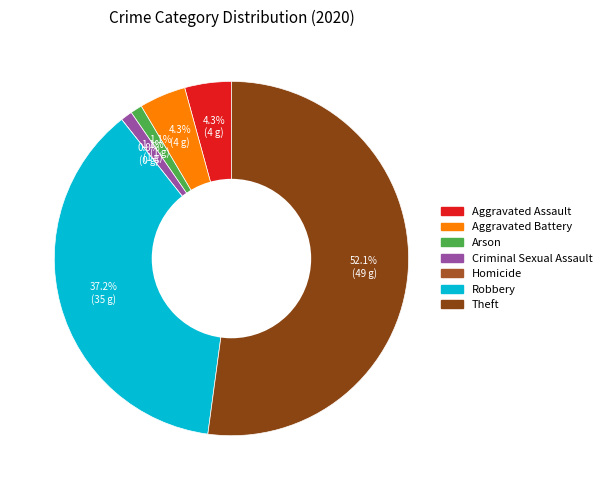

What is the change in value from Criminal Sexual Assault to Robbery?

+34